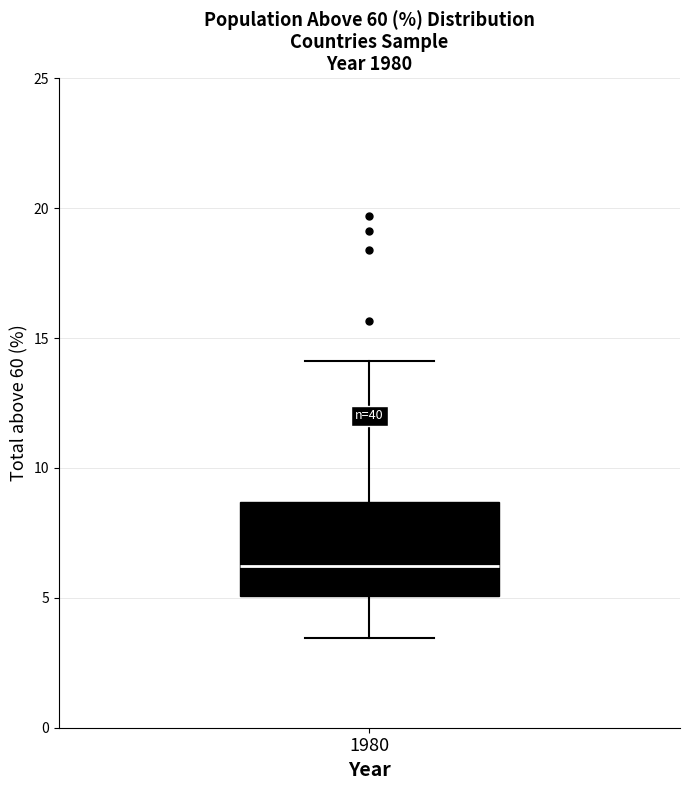

Where is the upper edge of the box at x = 1980 on the y-axis? The values are not printed on the chart, so give them approximately, as read against the axis.

8.5